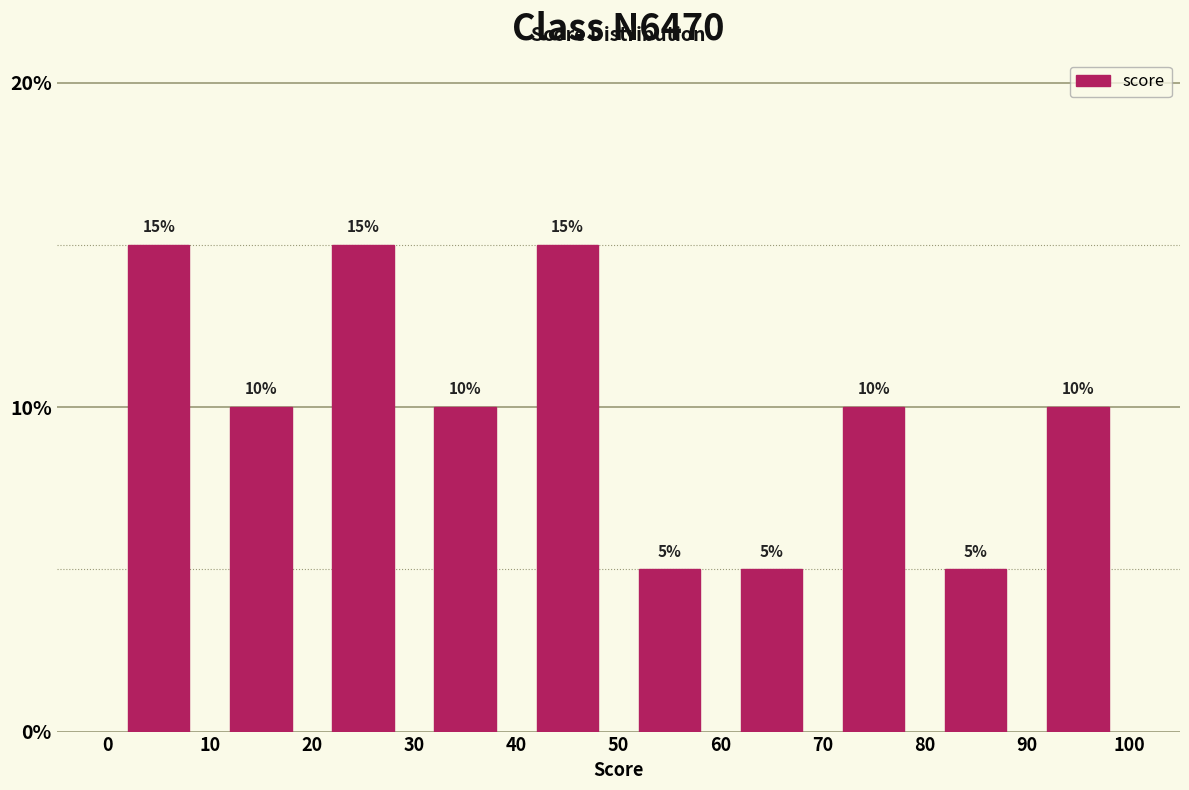

Reading left to right, list every bar in this chart as the range it spans on the x-axis followed by its height.

0 to 10: 15
10 to 20: 10
20 to 30: 15
30 to 40: 10
40 to 50: 15
50 to 60: 5
60 to 70: 5
70 to 80: 10
80 to 90: 5
90 to 100: 10